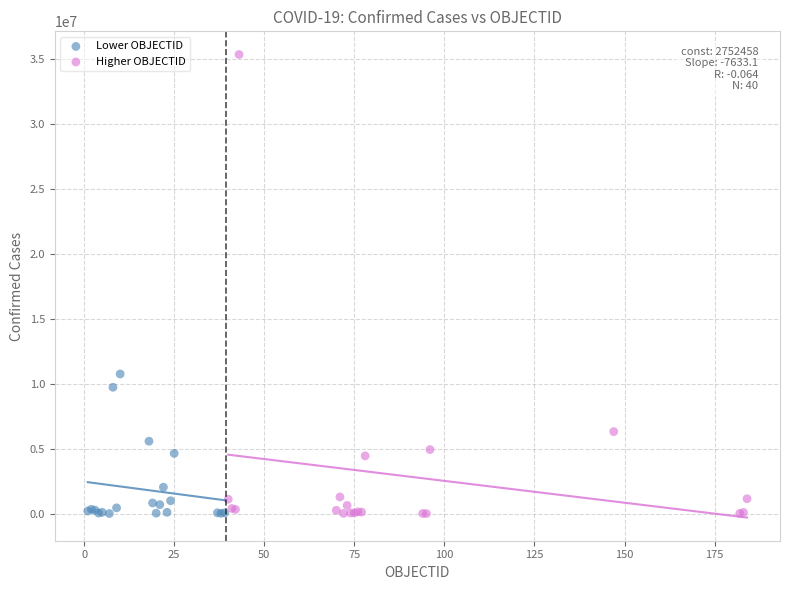

Which series has the widest spread of Y values?

Higher OBJECTID